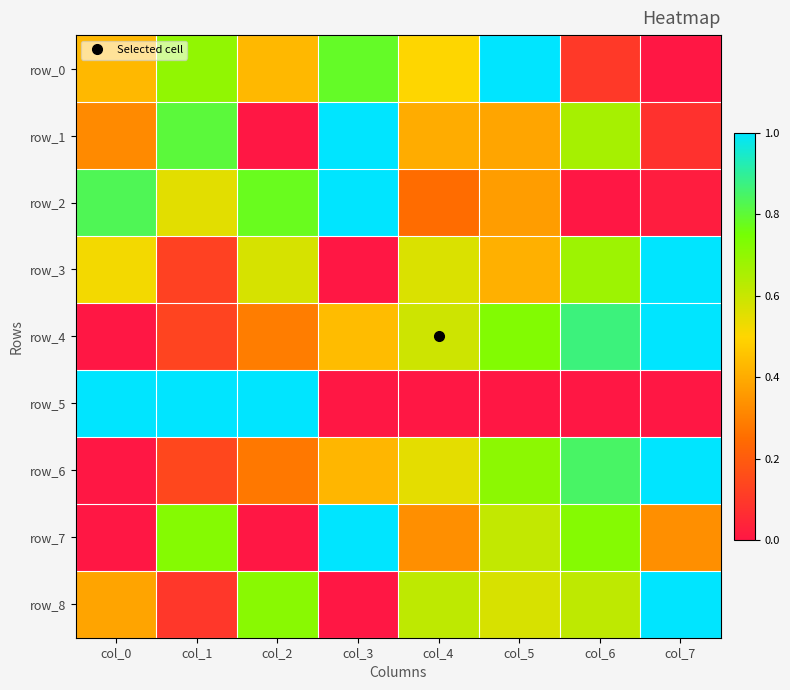

What is the approximate value of row_3 at col_2?

0.6